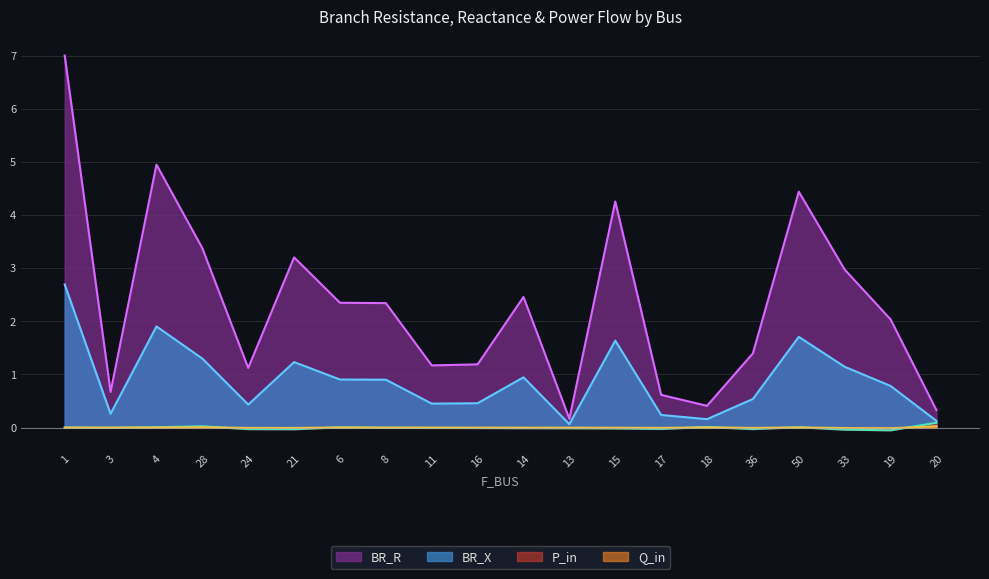

Which series has the largest total across all categories?

BR_R